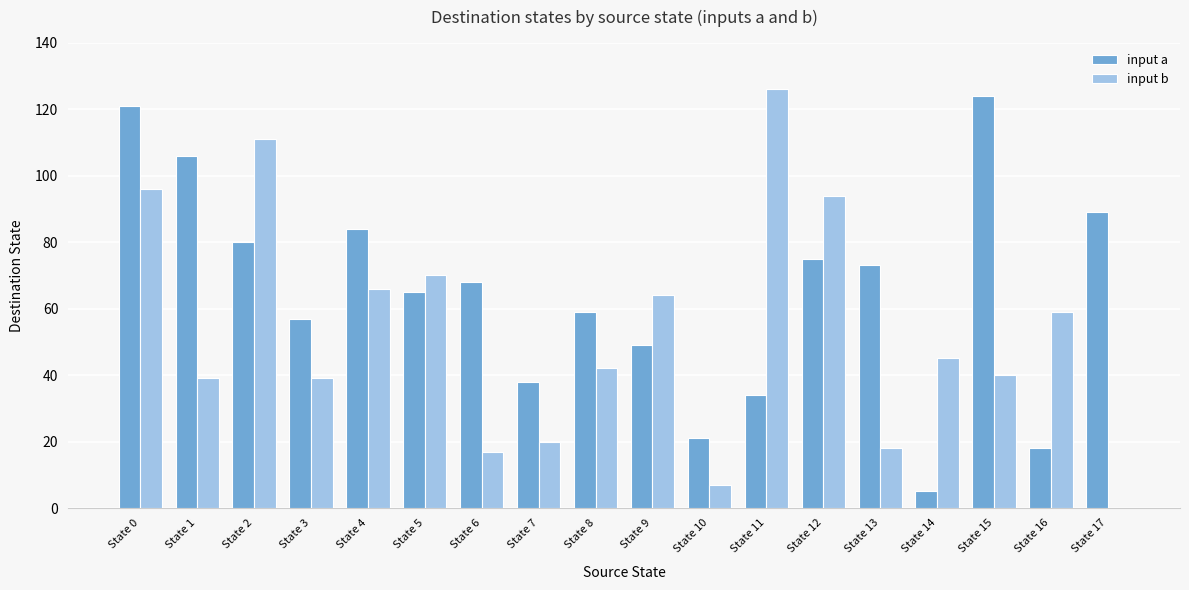

Is the value of input b at State 5 greater than the value of input a at State 2?

No